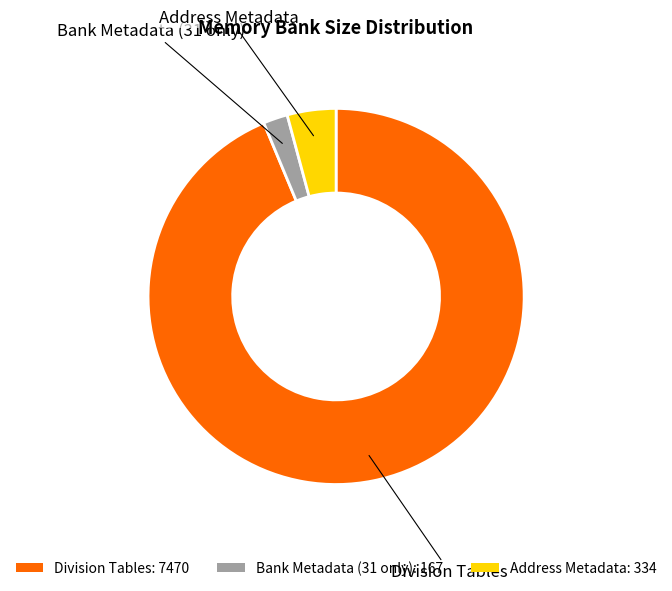

Rank the categories by value from lowest to highest.

Bank Metadata (31 only), Address Metadata, Division Tables